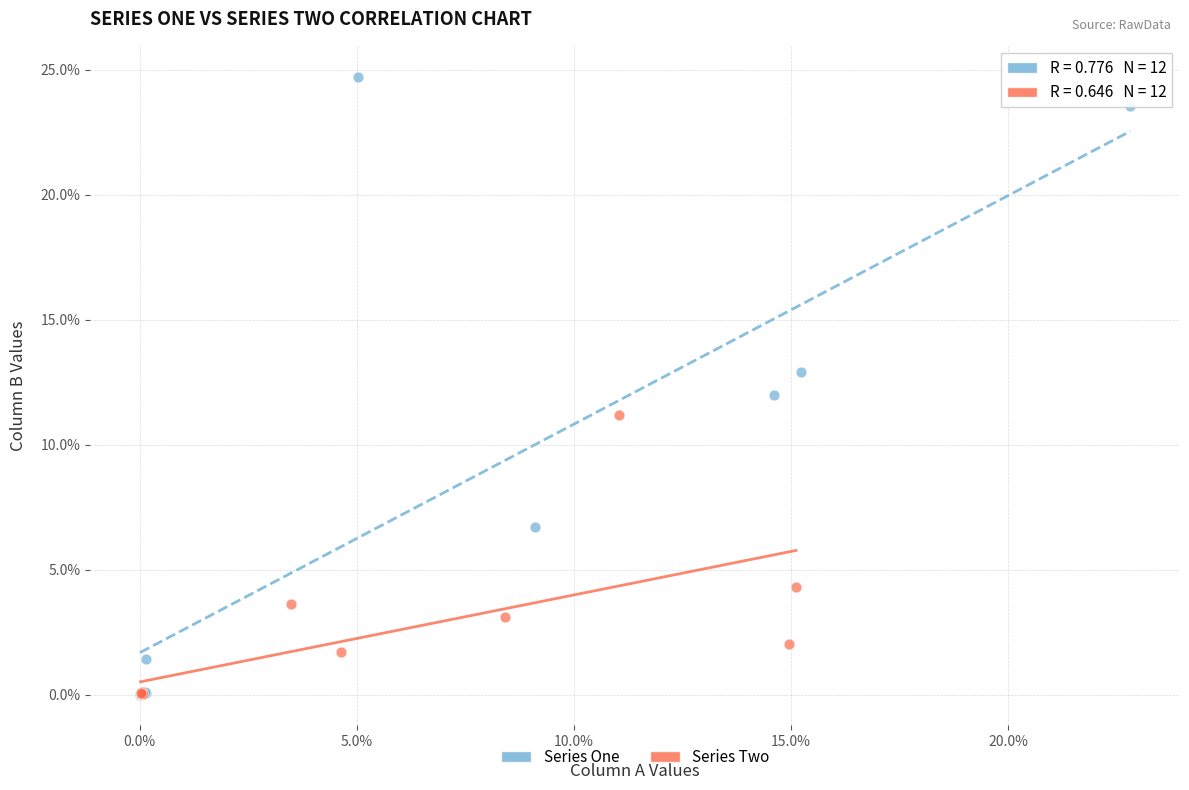

Which series has the largest Y range (max minus min)?

Series One